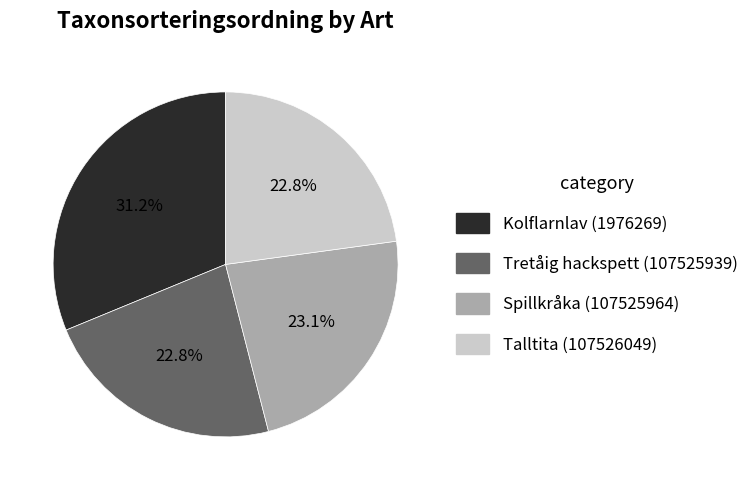

Is there any slice that represents more than half of the pie?

No